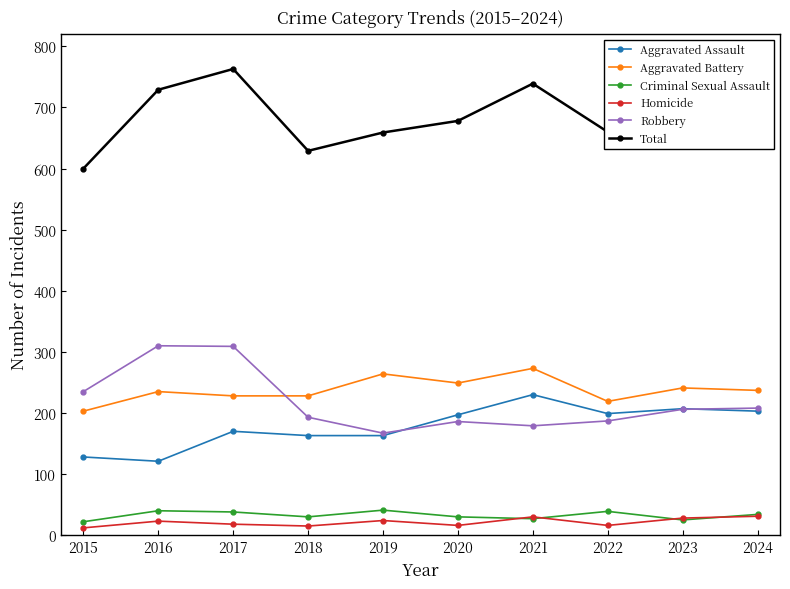

True or false: Aggravated Battery has a value of 228 at 2018.

True